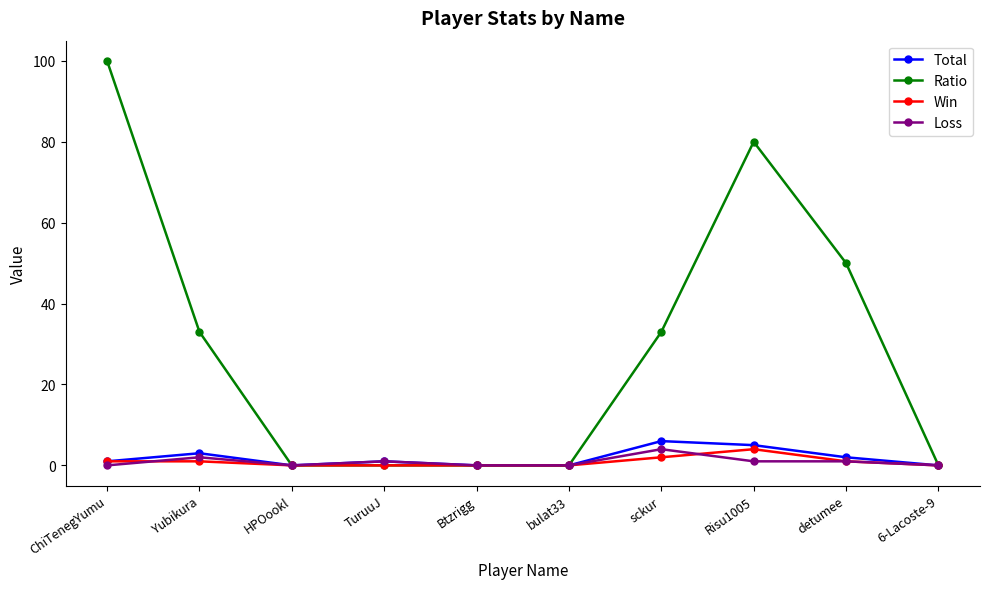

Which series has the largest range (max minus min)?

Ratio